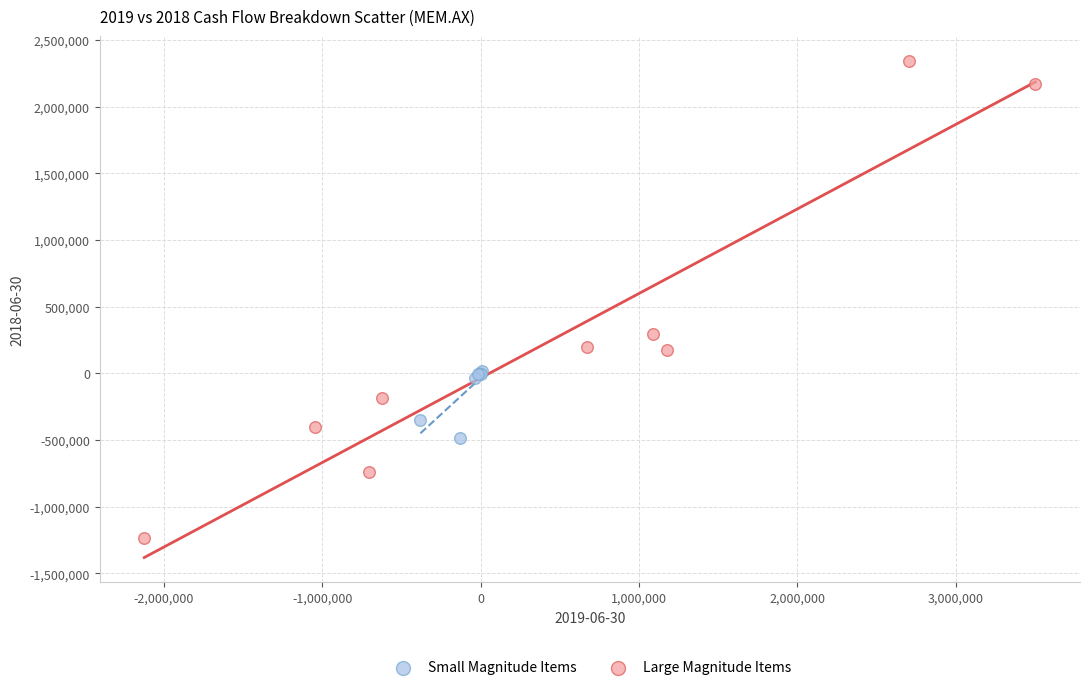

Which series reaches the minimum Y coordinate?

Large Magnitude Items